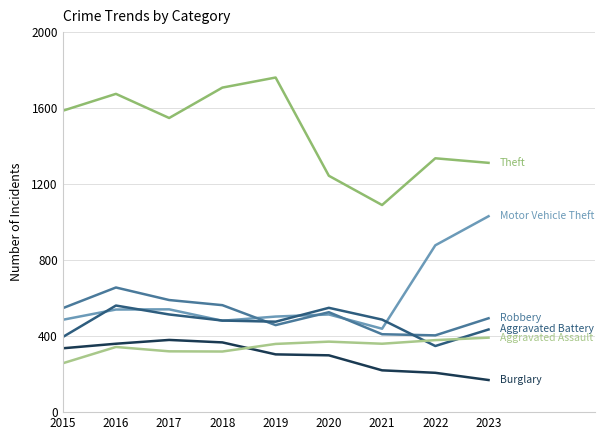

Does the chart have visible grid lines?

Yes